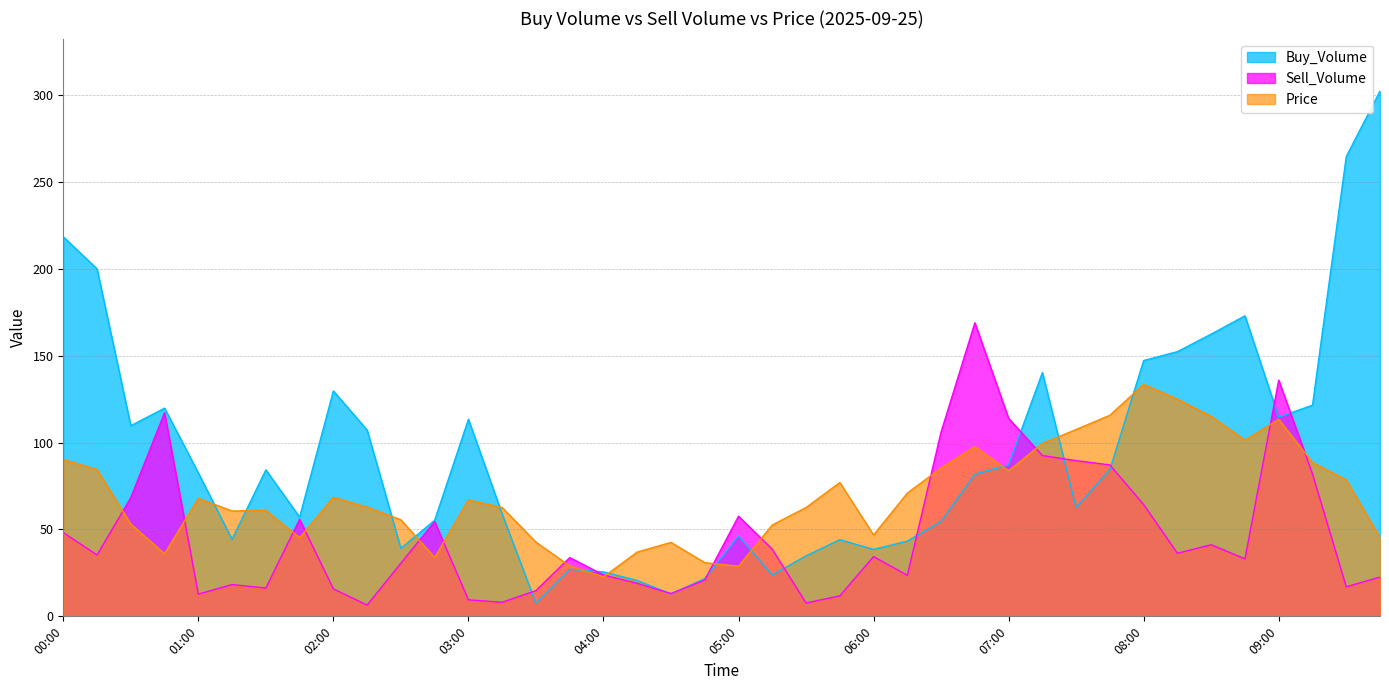

The Price series shows 67.9 at 01:00. True or false?

True